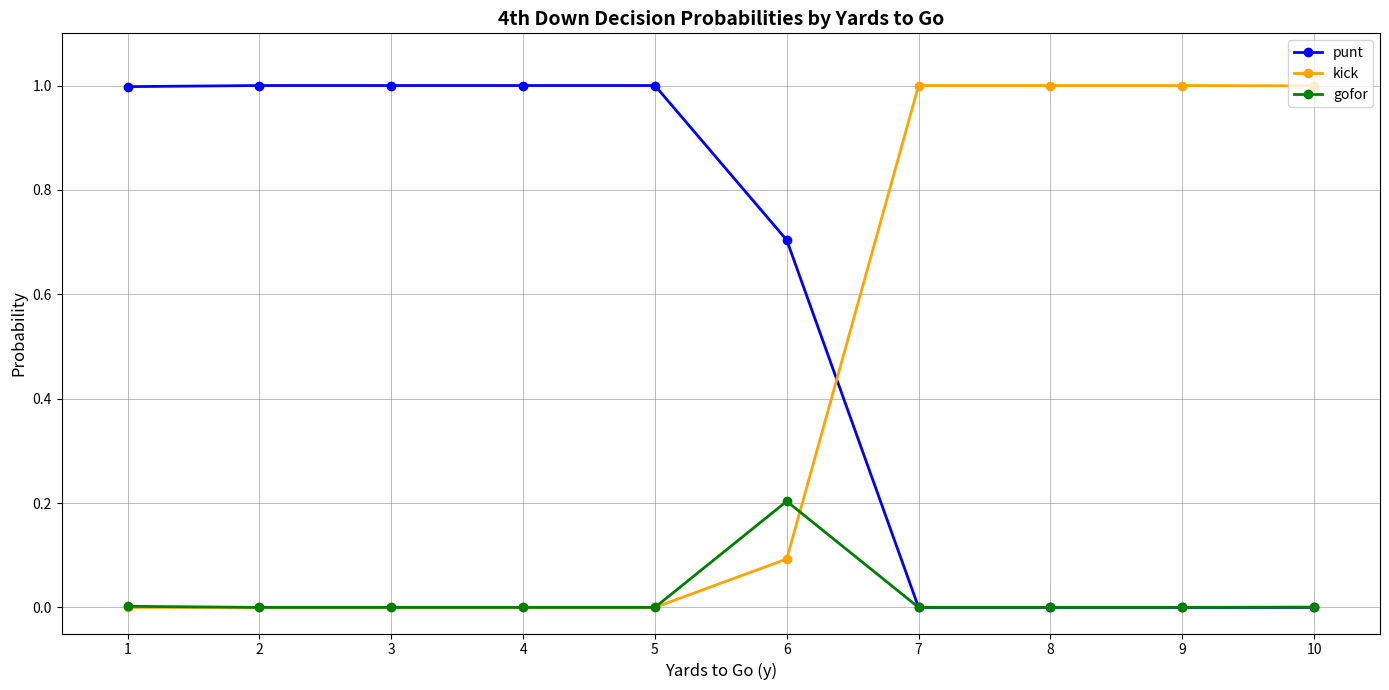

Which series has the largest total across all categories?

punt